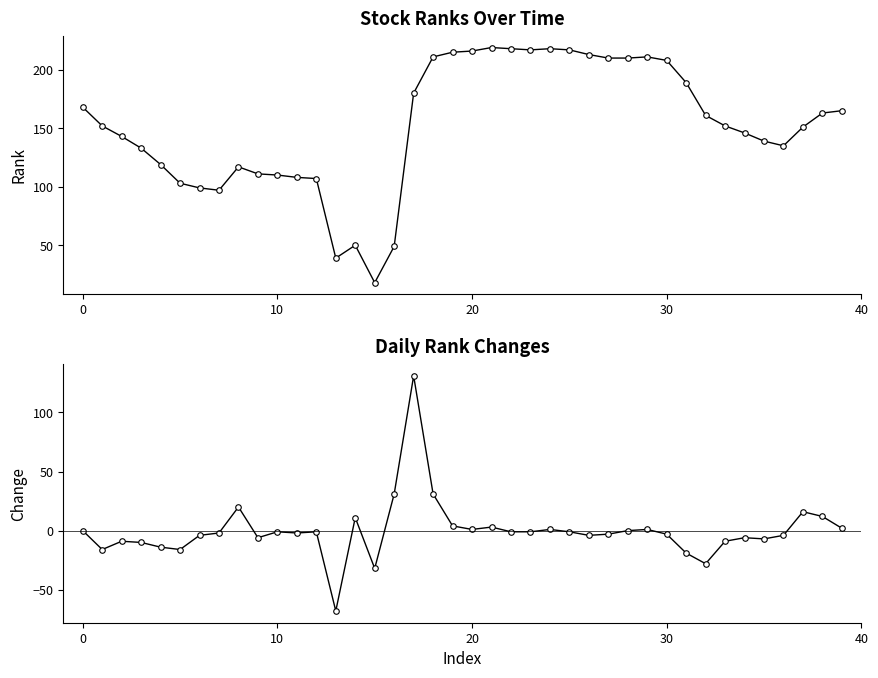

How many distinct data groups are displayed?

2